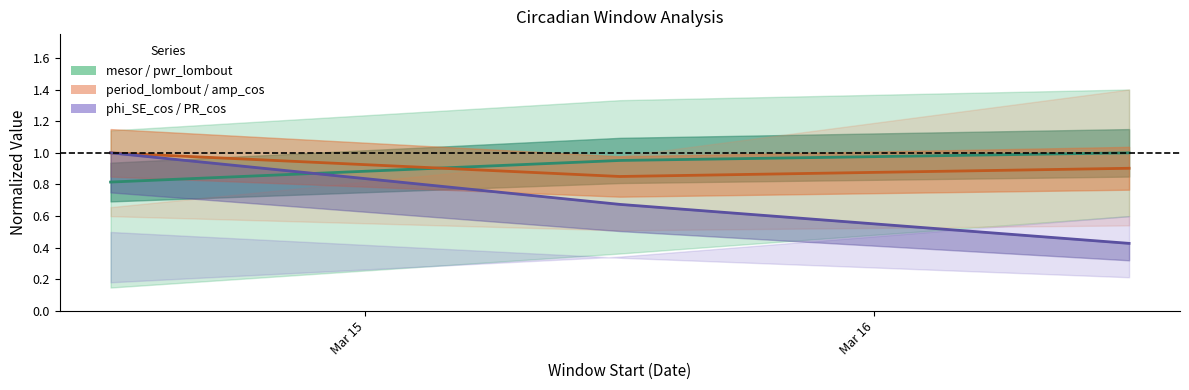

At which category does the chart reach its minimum across all series?

2020-03-16 12:00:00